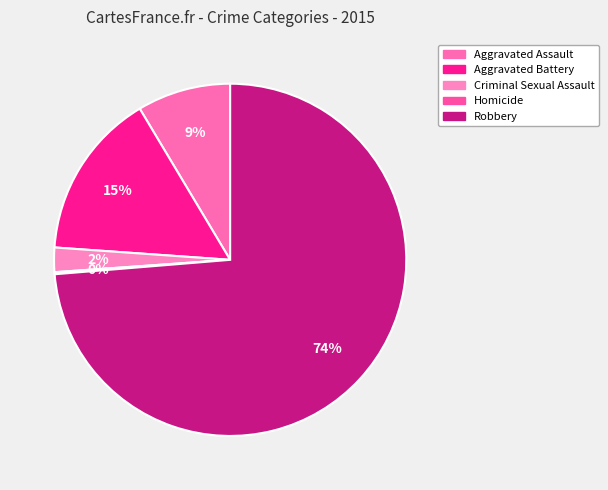

Which category has the biggest portion of the pie?

Robbery